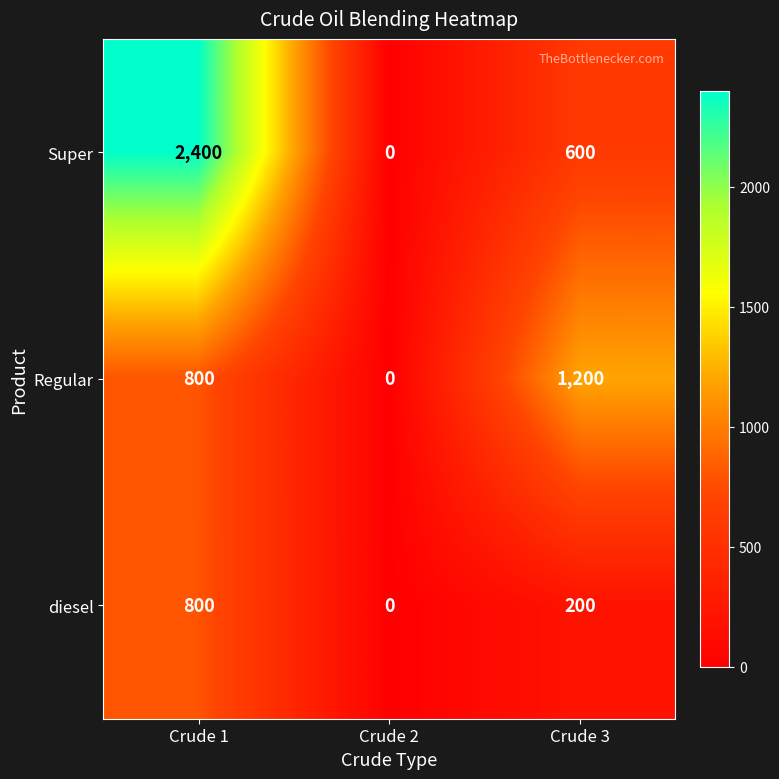

Reading left to right, transcribe all the data shown in this chart.

Super: Crude 1=2400	Crude 2=0	Crude 3=600
Regular: Crude 1=800	Crude 2=0	Crude 3=1200
diesel: Crude 1=800	Crude 2=0	Crude 3=200